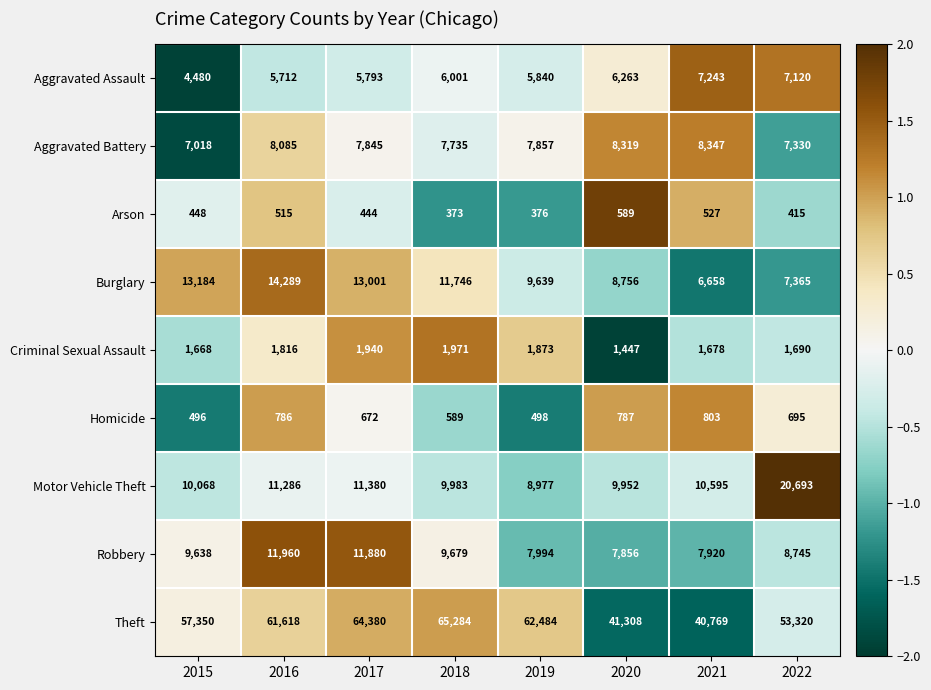

How many values in the Aggravated Battery series are below 7857?

4